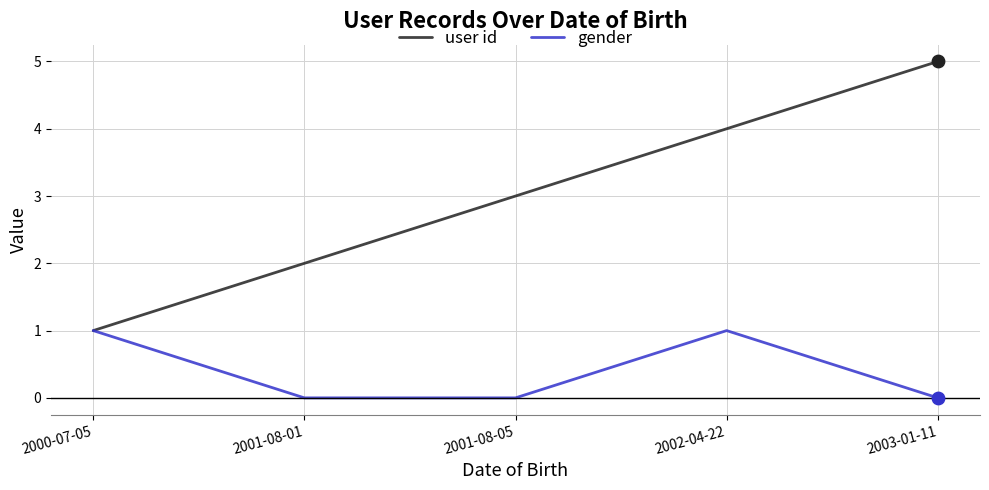

Which series has the largest range (max minus min)?

user id